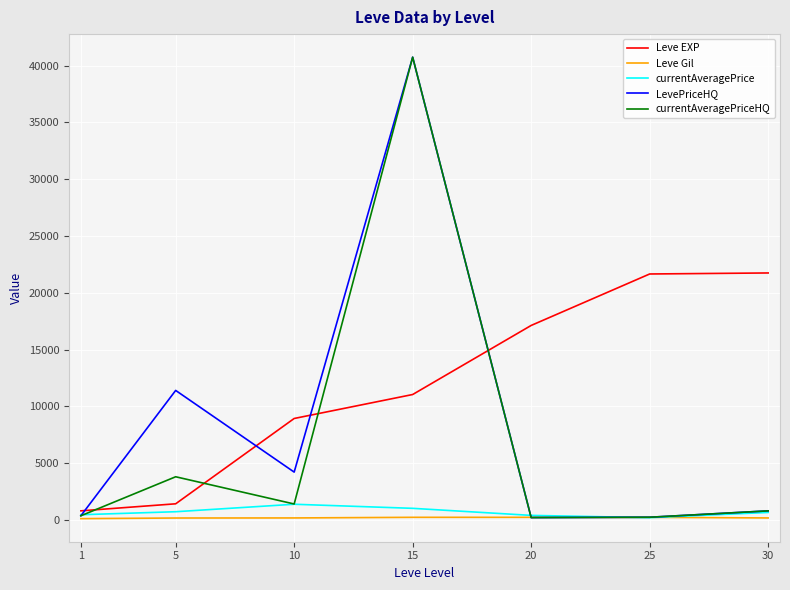

The value of Leve EXP at 10 is 8930.0. True or false?

True